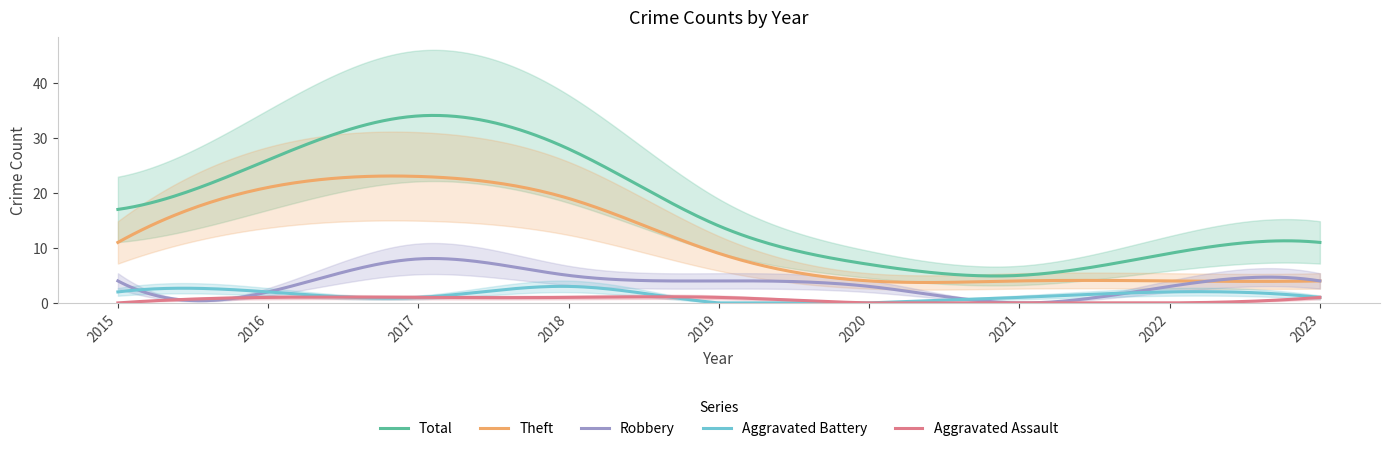

How many values in the Theft series exceed 9?

4